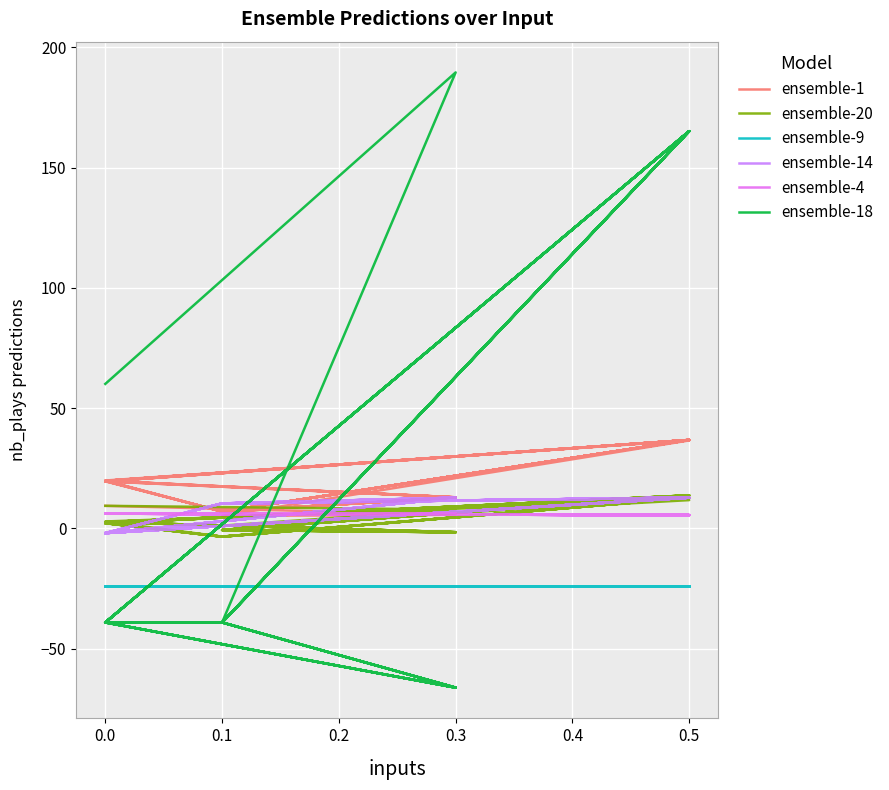

Is it true that ensemble-9 equals -6.2 at 0.0?

False